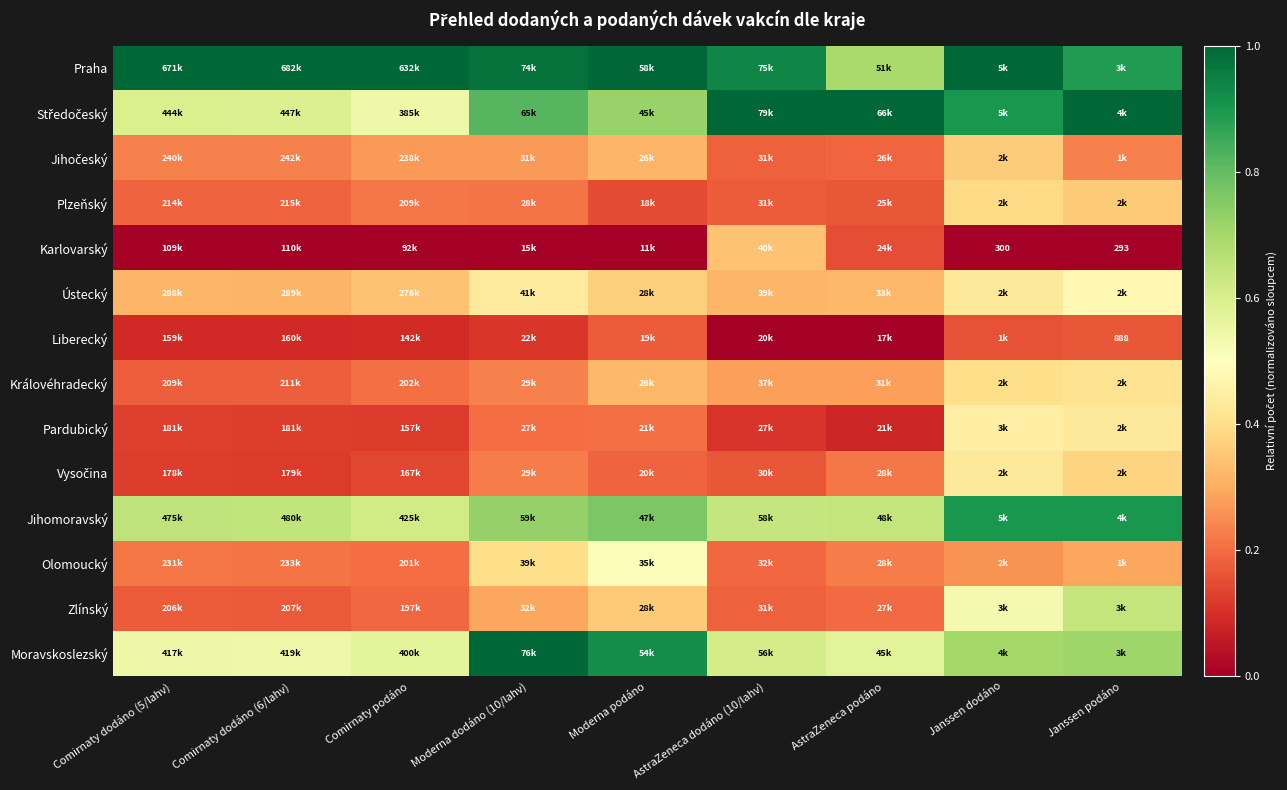

What is the difference between the Zlínský values at Moderna dodáno (10/lahv) and Comirnaty podáno?

0.1